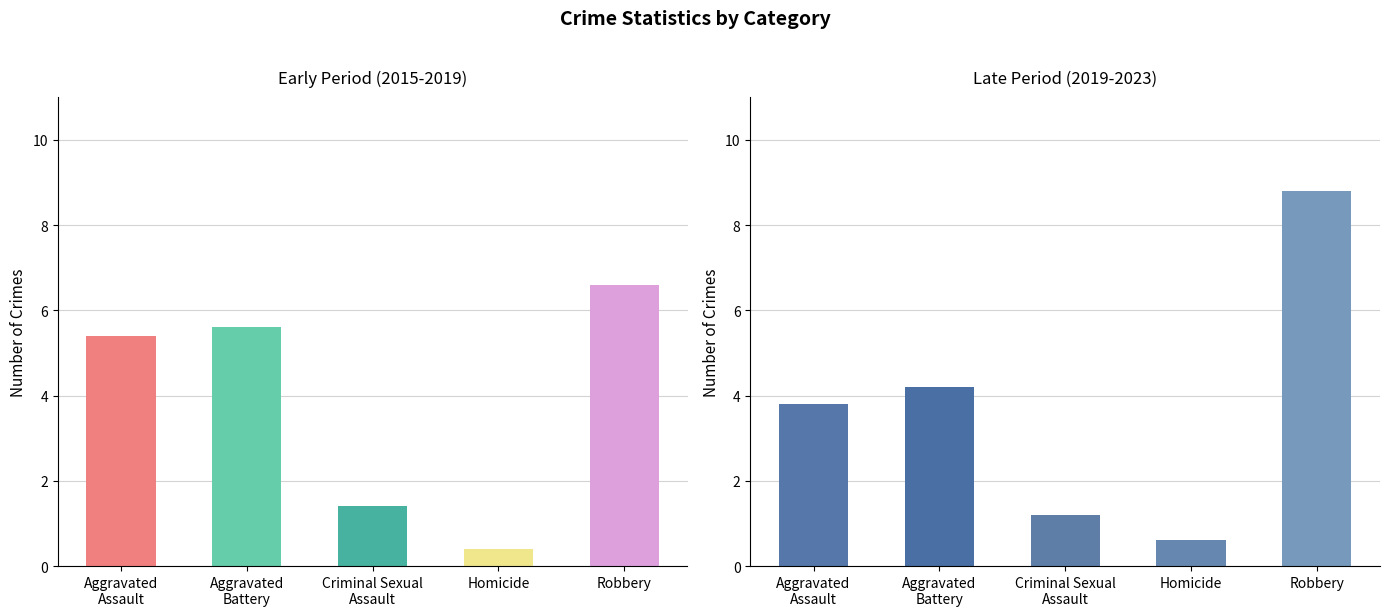

Which series has the largest range (max minus min)?

Robbery